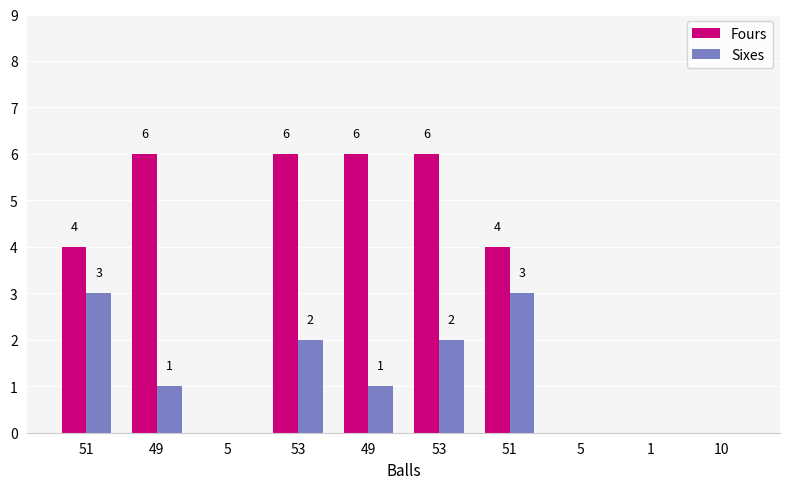

What are all the series names shown in the legend?

Fours, Sixes